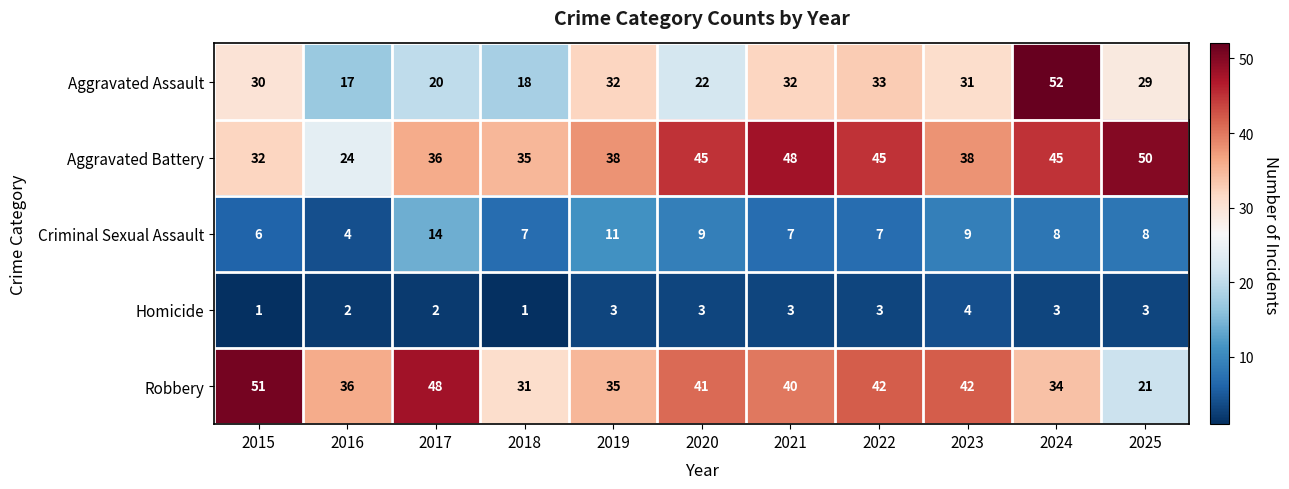

At which category is the sum across all series the highest?

2024